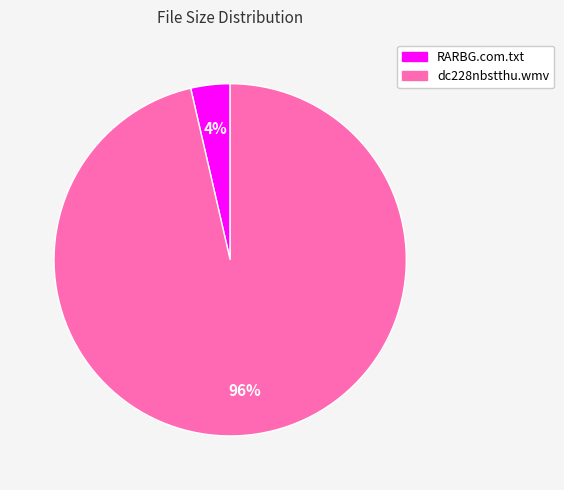

Count the number of slices in the pie.

2